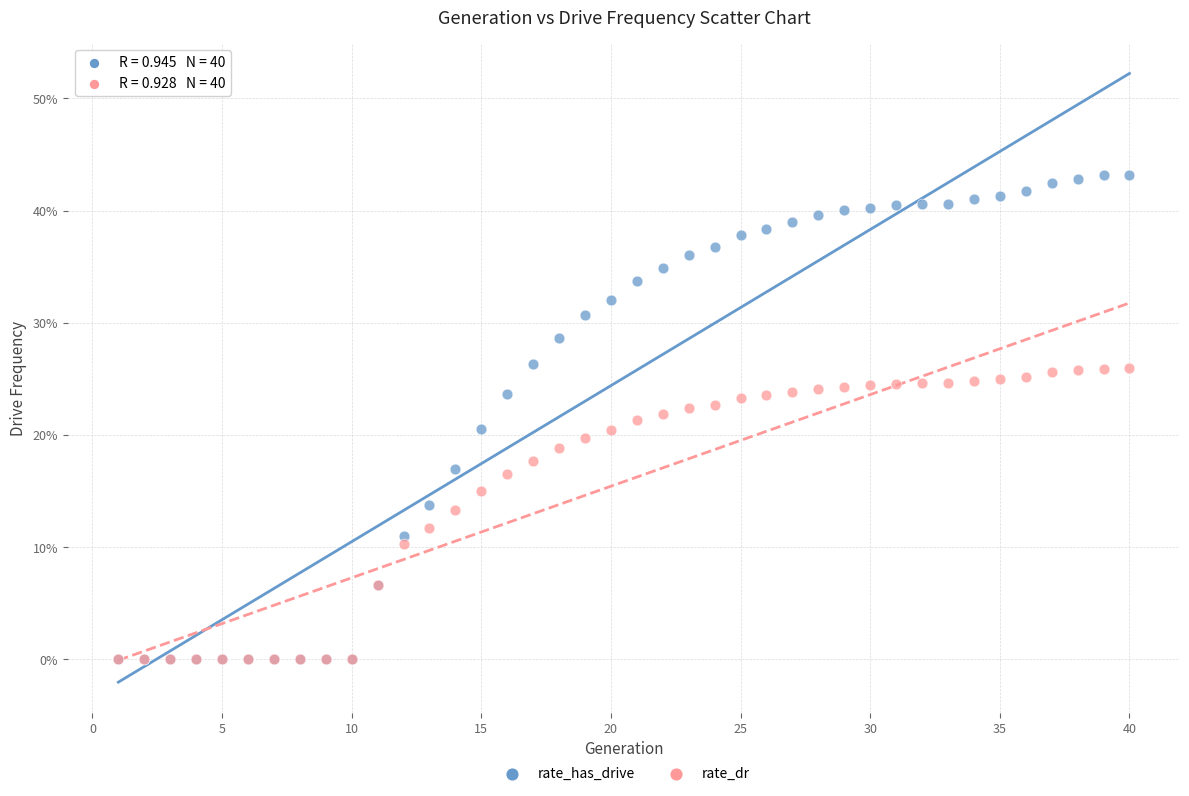

What are all the series names shown in the legend?

rate_has_drive, rate_dr